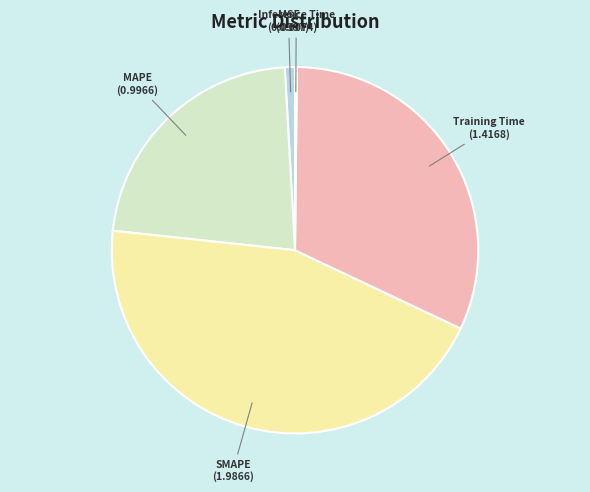

Which has a higher value, SMAPE or MSE?

SMAPE